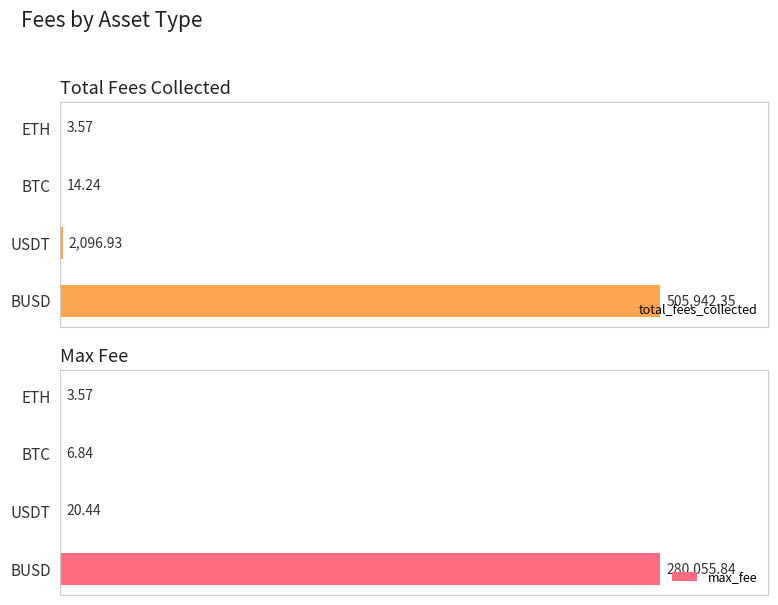

List the series in order of their peak value, highest first.

total_fees_collected, max_fee